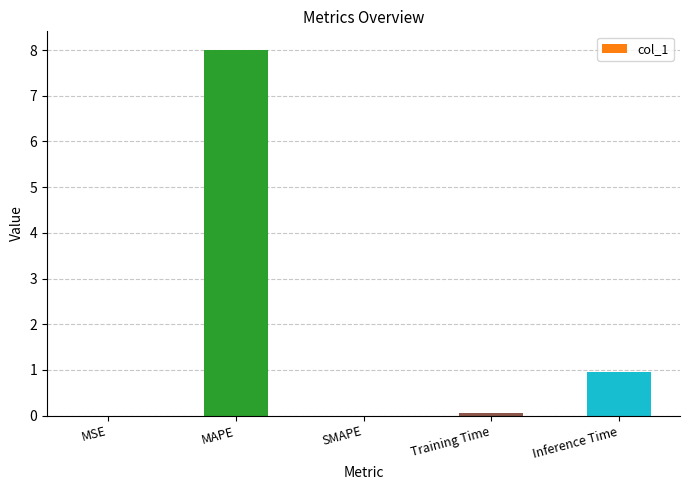

Are the bars horizontal?

No